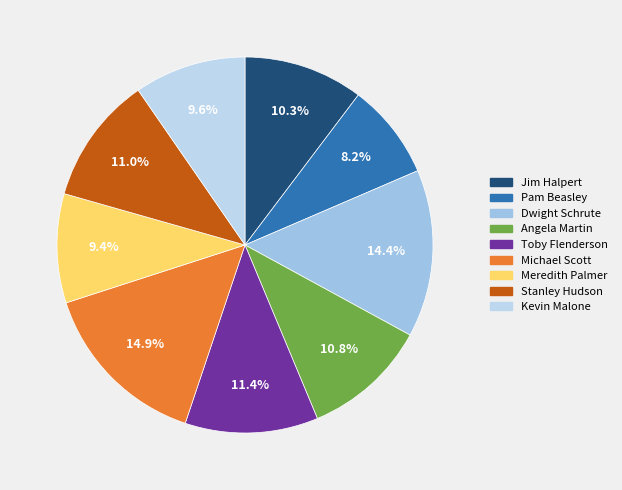

What is the smallest slice in the pie chart?

Pam Beasley